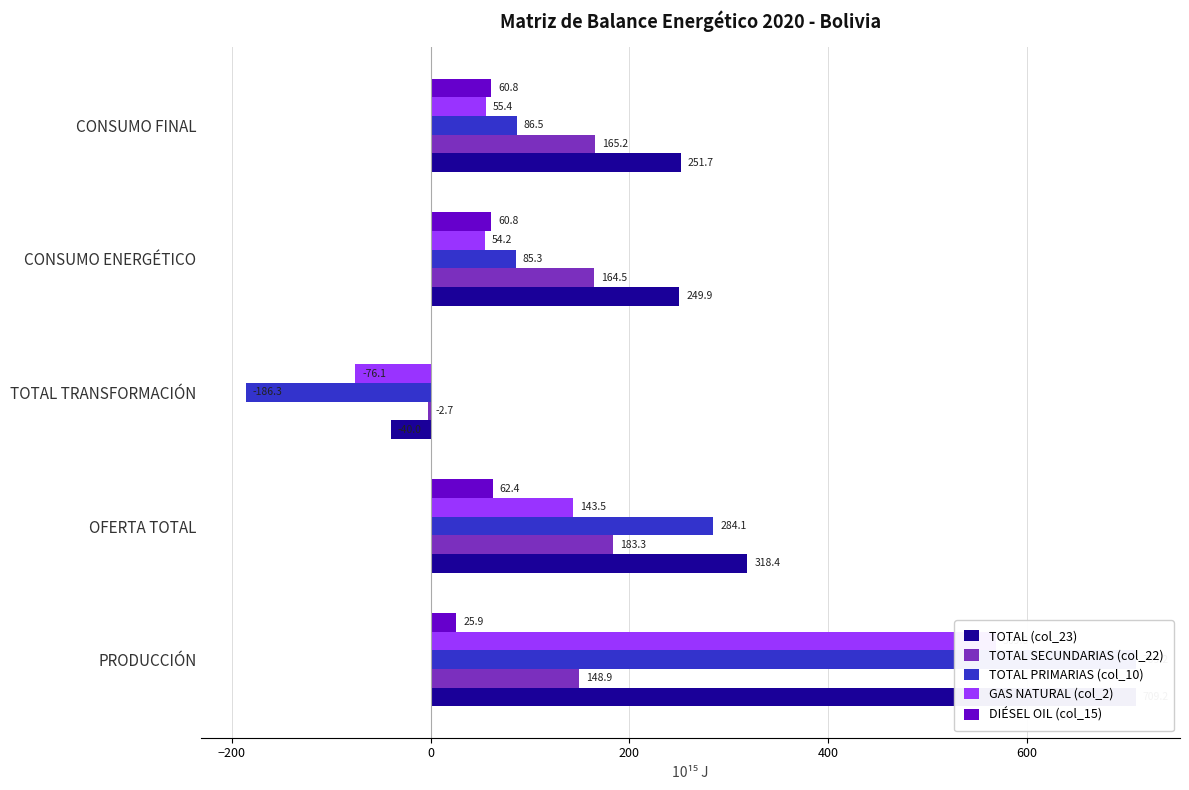

Between −400 and −200, which series saw the biggest shift?

GAS NATURAL (col_2)